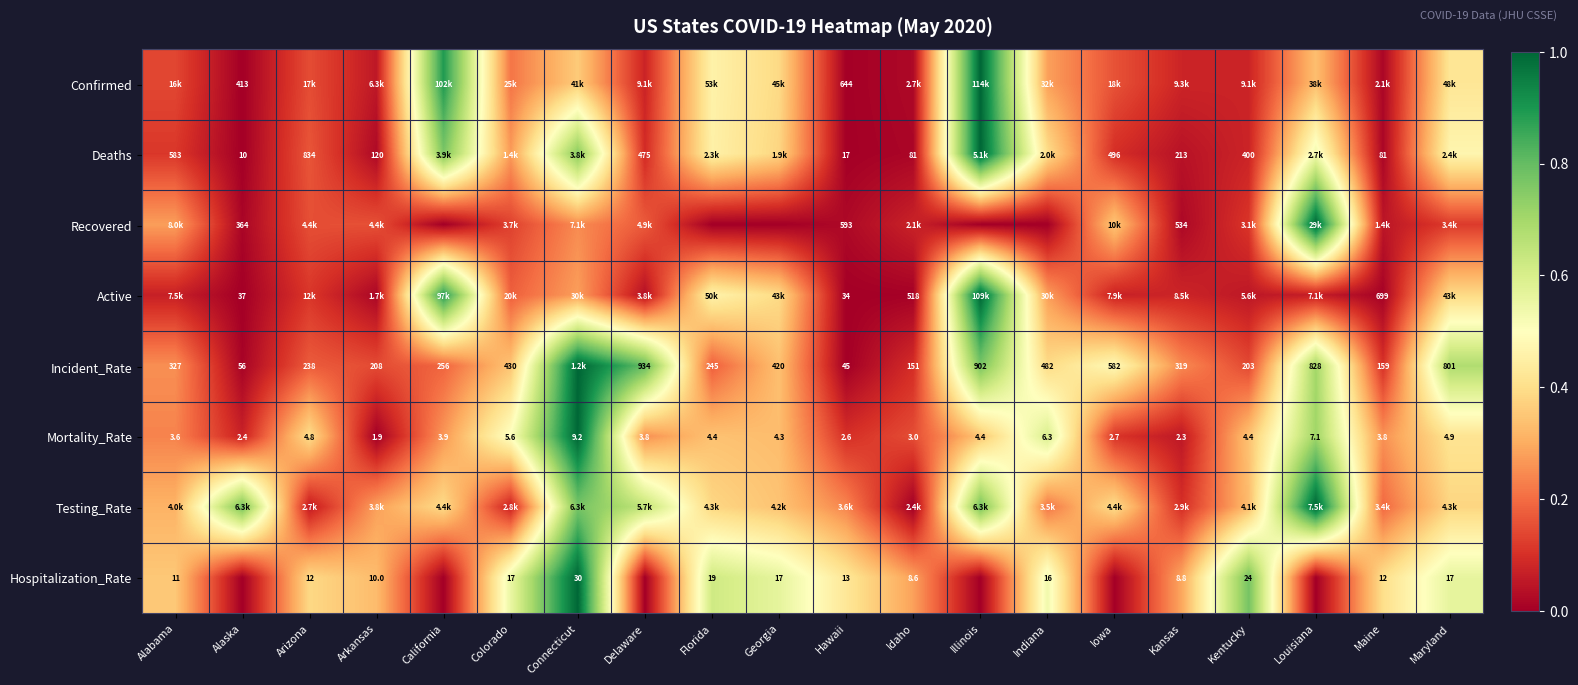

Is the value of Incident_Rate at Arkansas greater than the value of Deaths at Alabama?

No